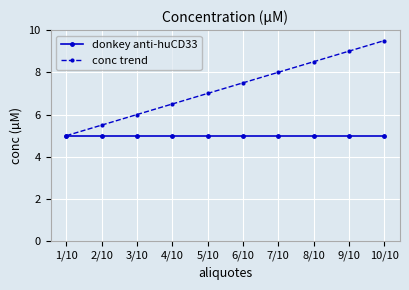

What is the label of the 7th point from the left?

7/10